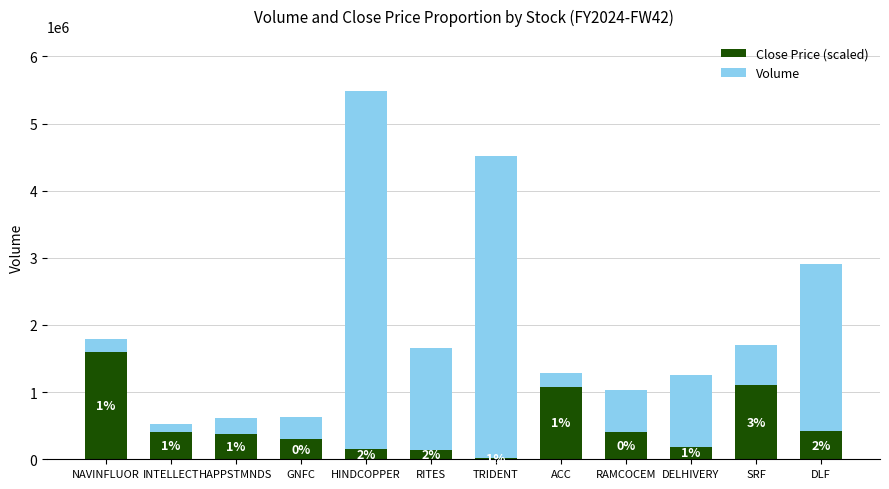

At which label does Close Price (scaled) reach its peak?

NAVINFLUOR